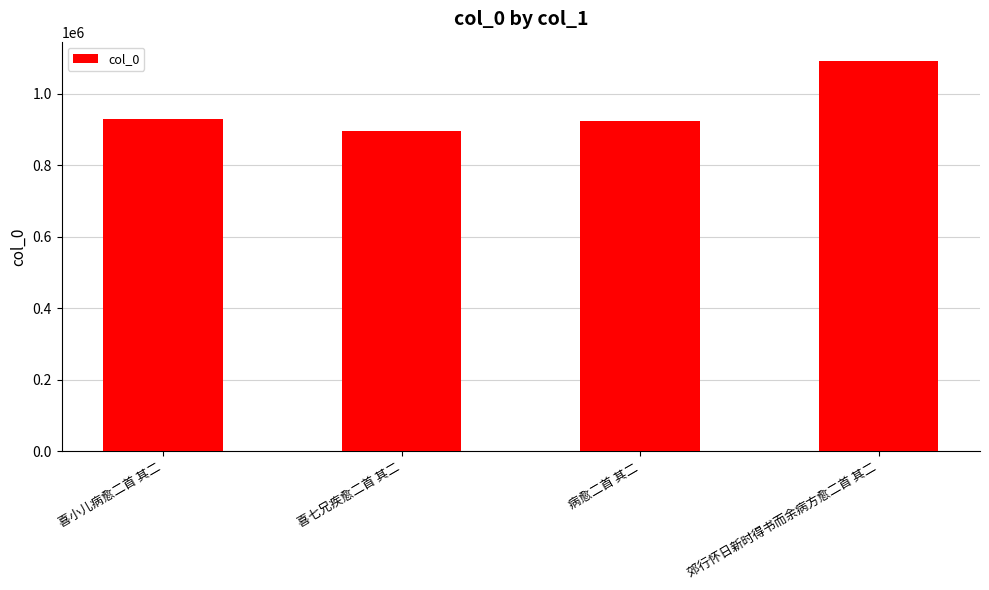

What is the difference between the values at 喜小儿病愈二首 其二 and 郊行怀日新时得书而余病方愈二首 其二?

161408